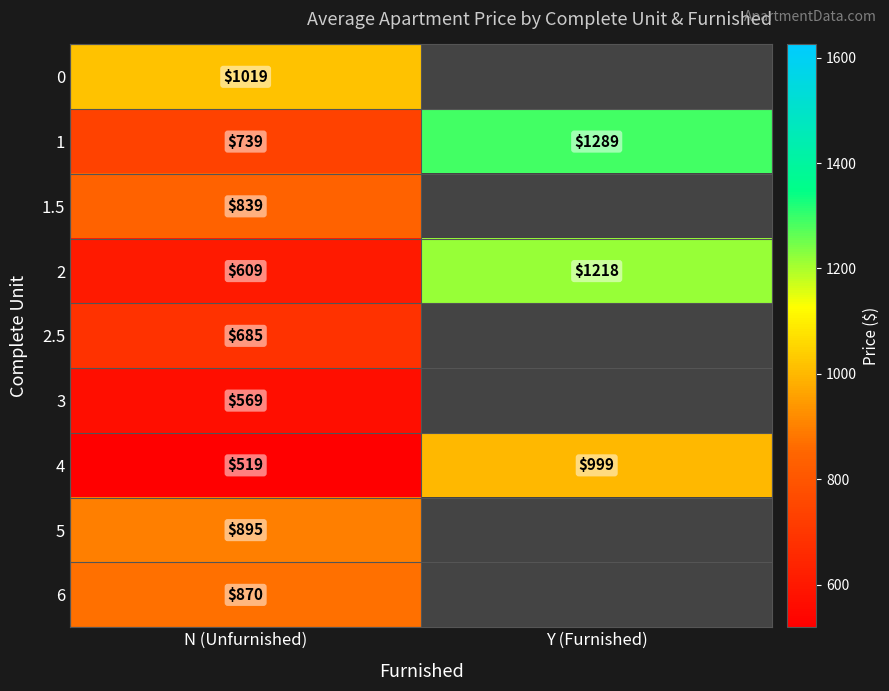

At which label is 4 closest to 759?

N (Unfurnished)